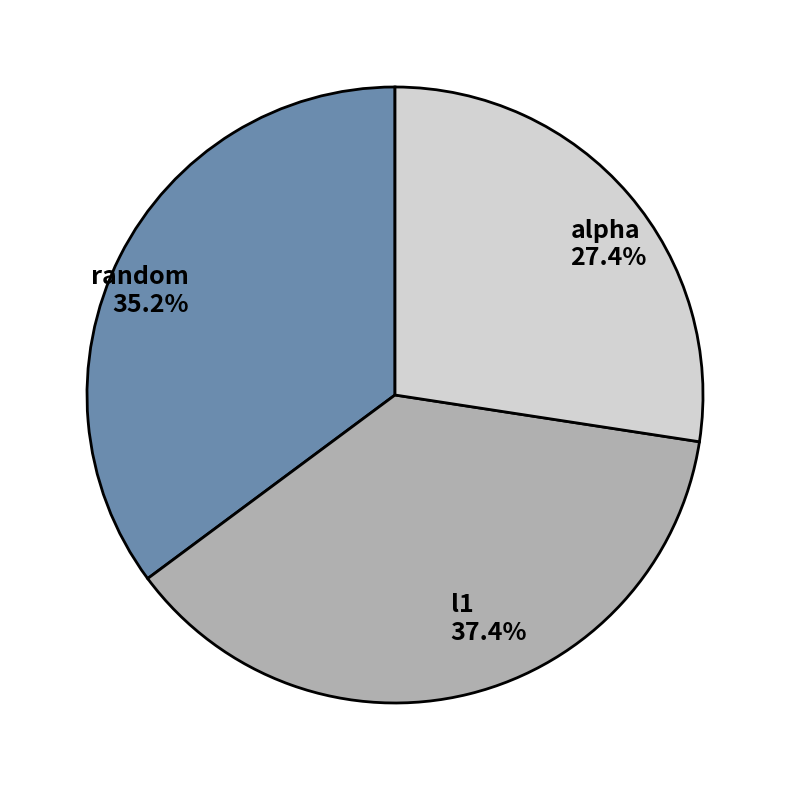

What is the total percentage of l1 and alpha?

64.8%